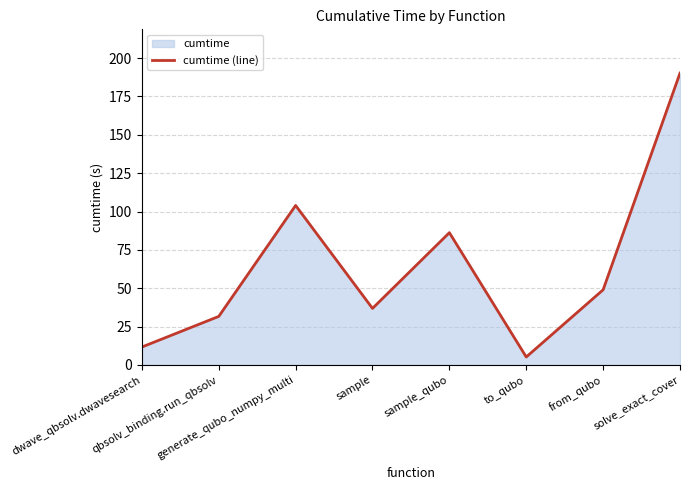

How many lines are shown in the chart?

1